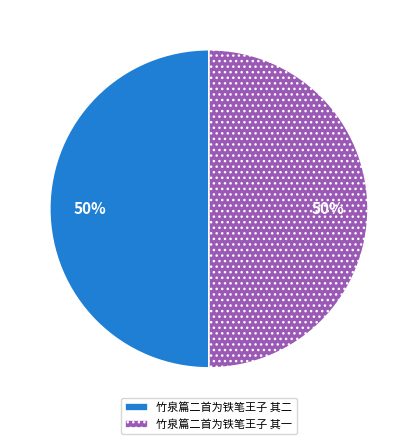

The 竹泉篇二首为铁笔王子 其二 slice represents 50% of the pie. True or false?

True